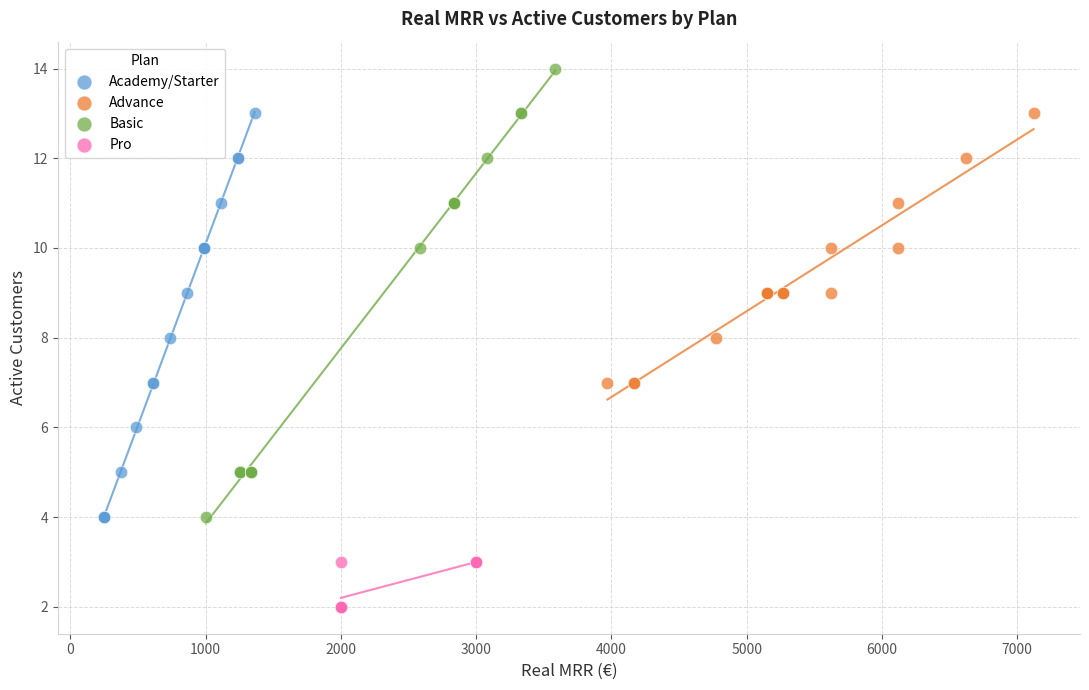

Which series reaches the maximum Y coordinate?

Basic